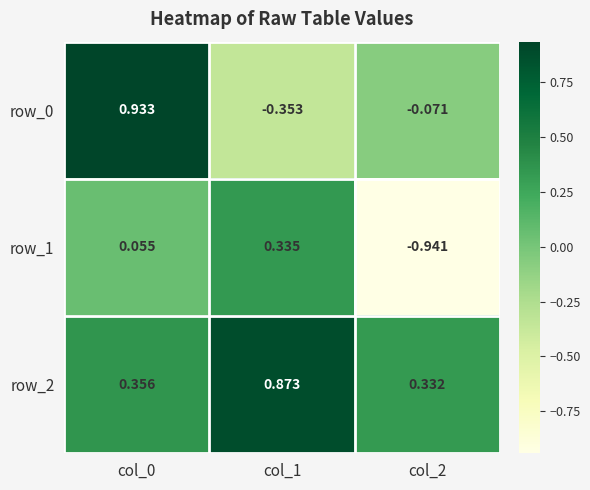

Which label corresponds to the smallest value in the chart?

col_2